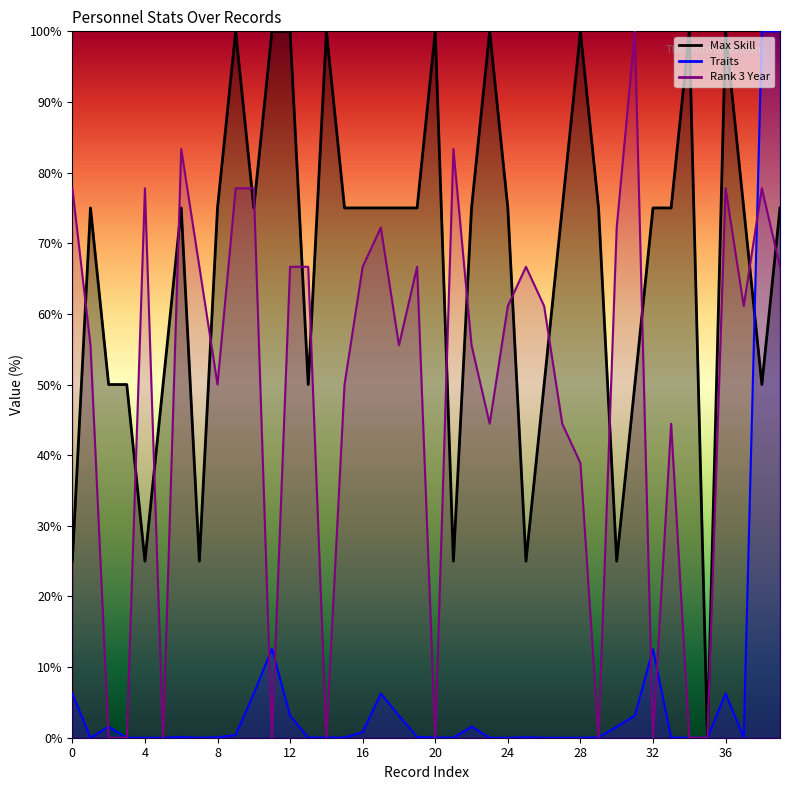

Which series has the largest range (max minus min)?

Max Skill